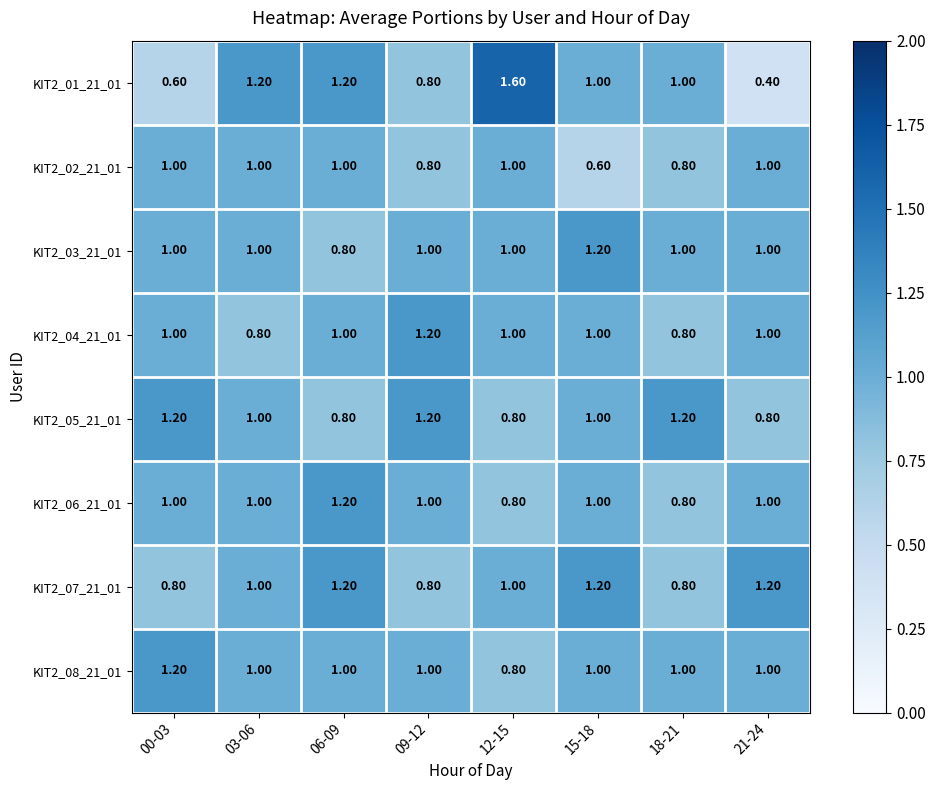

What is the sum of the KIT2_02_21_01 values at 18-21 and 03-06?

1.8